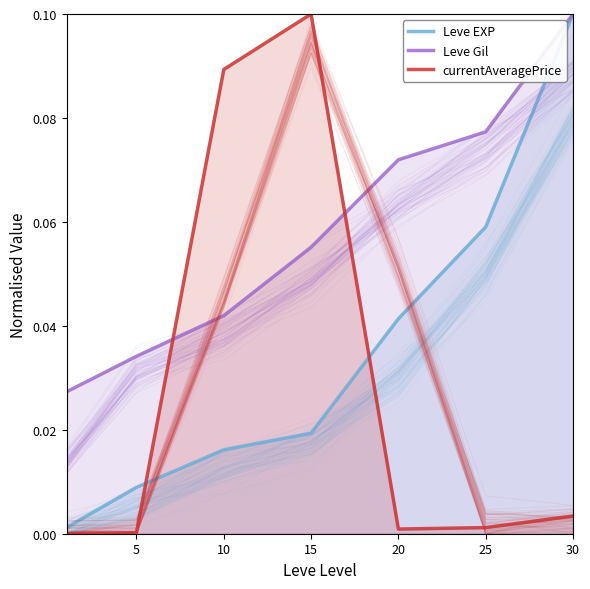

What are all the series names shown in the legend?

Leve EXP, Leve Gil, currentAveragePrice